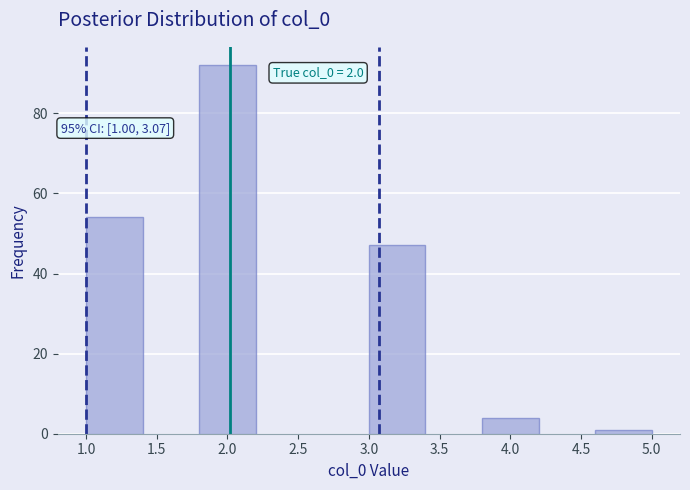

Over which range of the x-axis is the bar tallest?

1.8 to 2.2